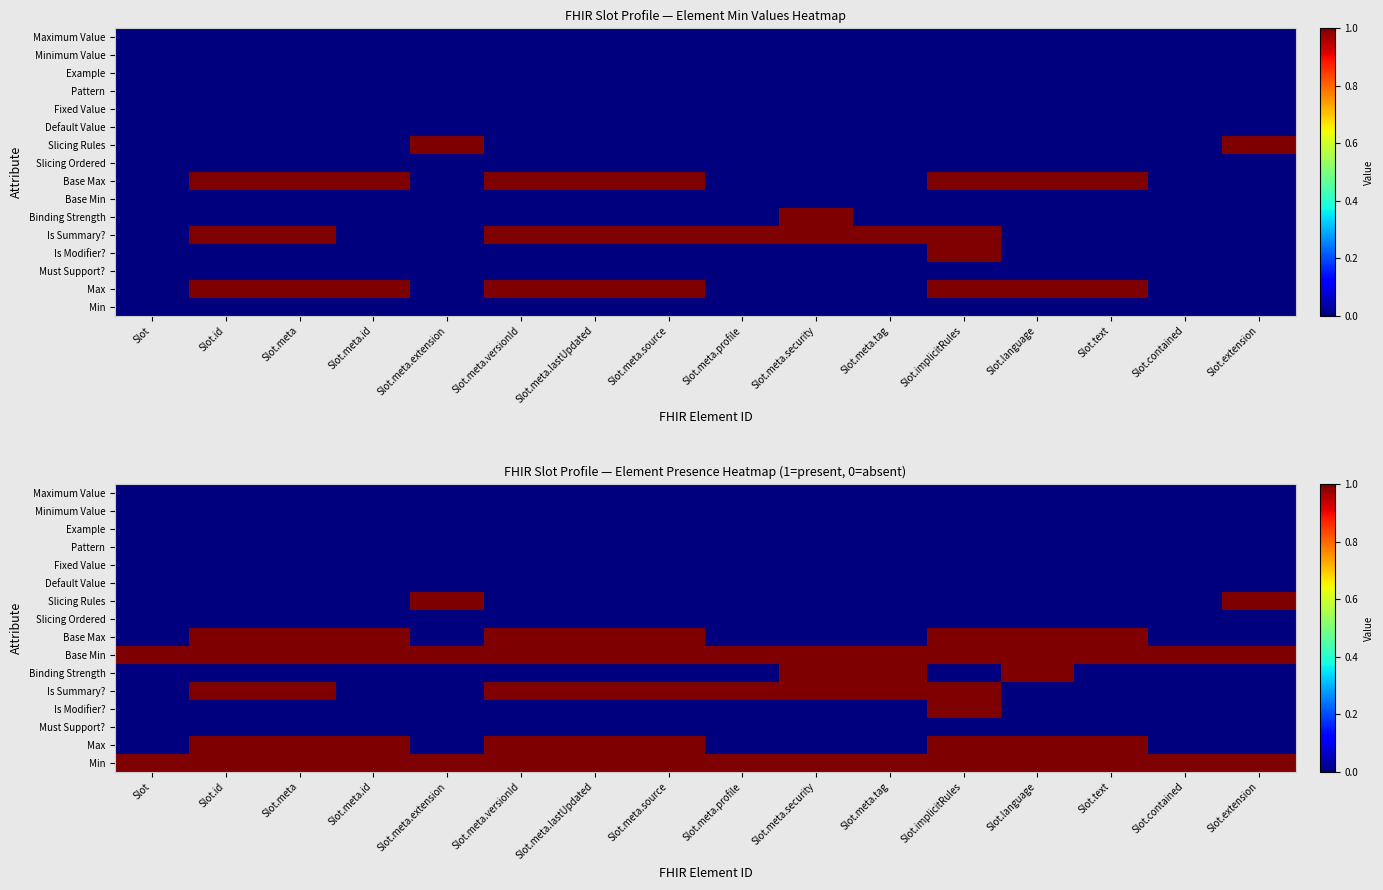

What is the spread (max minus min) of values at Slot.meta?

1